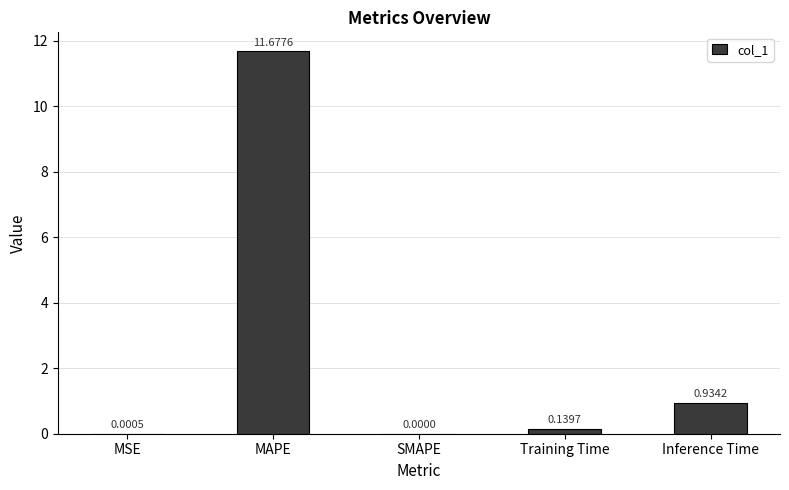

At which category does the chart reach its peak across all series?

MAPE